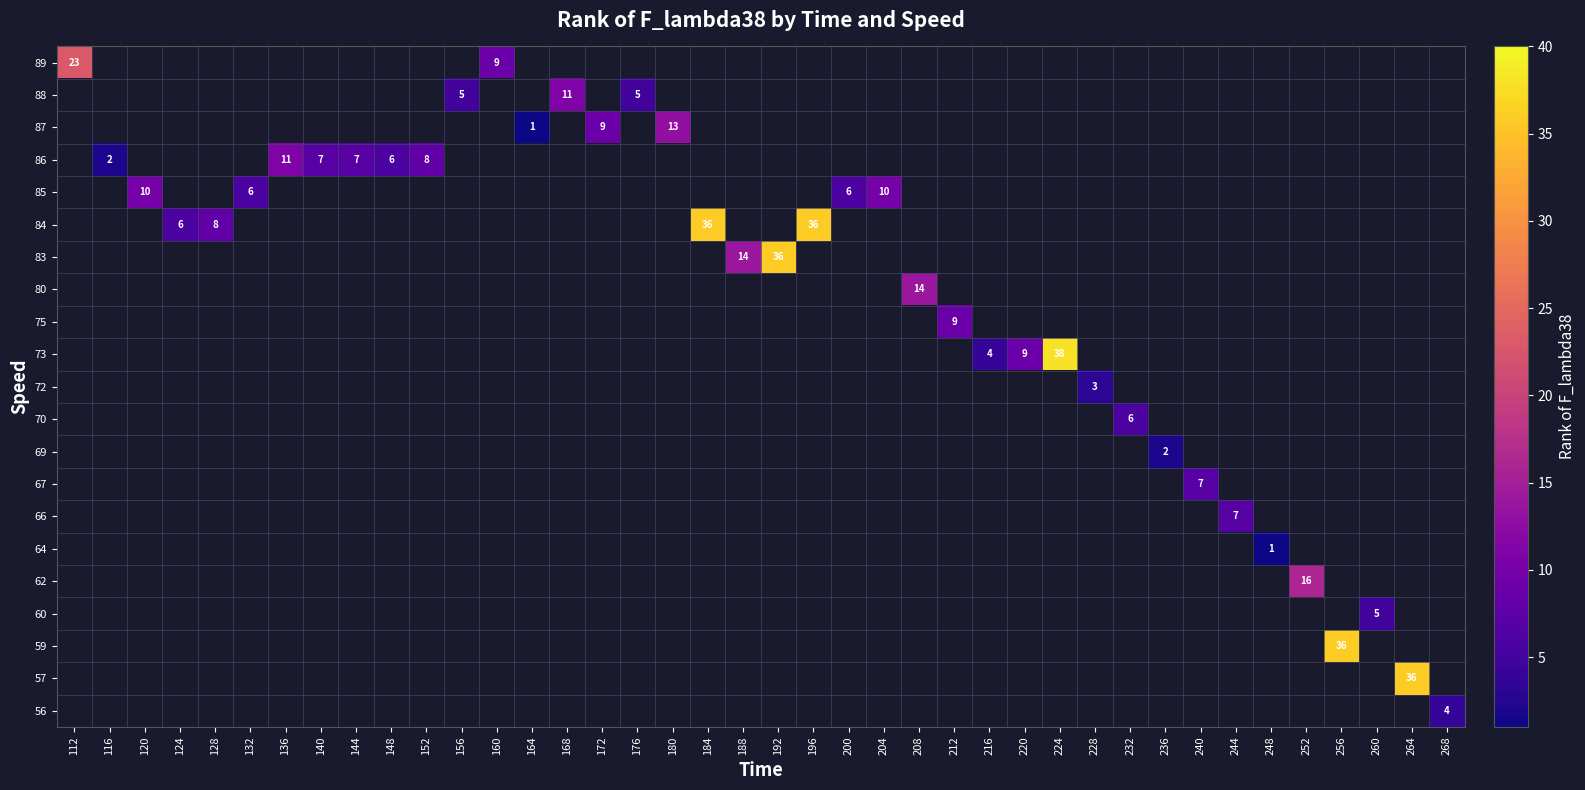

What is the smallest value displayed?

1.0